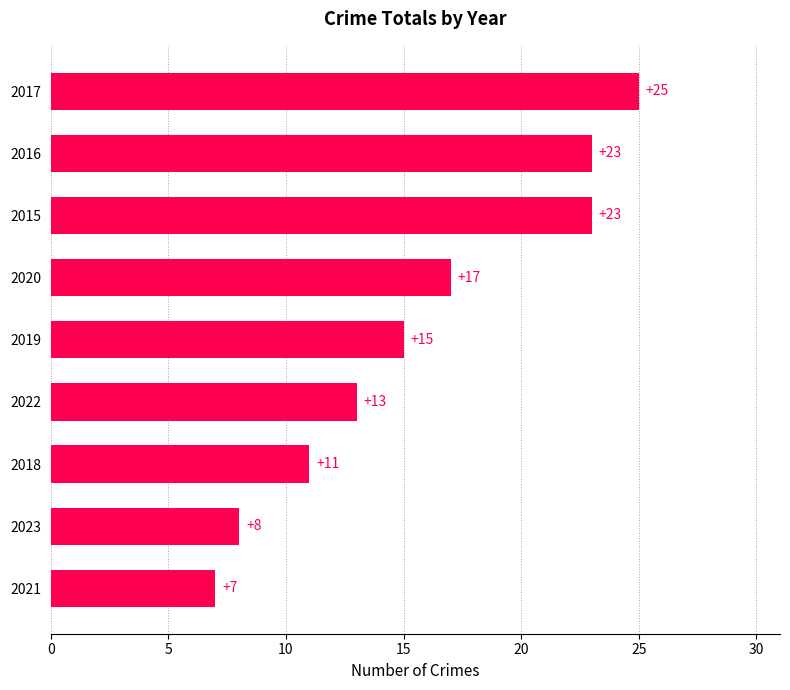

Between 2017 and 2020, which is larger?

2017